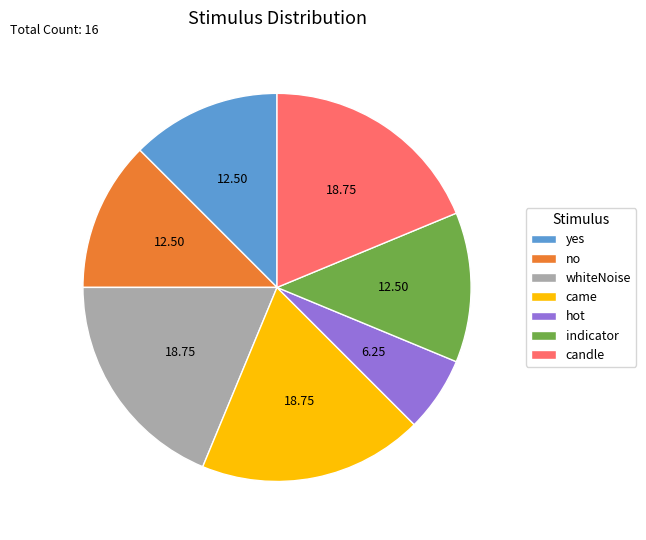

Is there any slice that represents more than half of the pie?

No